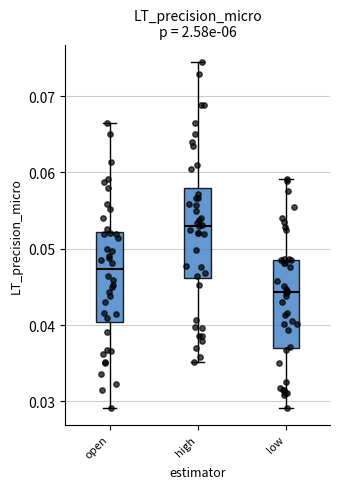

Reading left to right, read every box against the y-axis: the position of its median line, the range the box covers, and the ends of its whiskers. The values are not printed on the chart, so give them approximately, as read against the axis.

open: median 0.047, box 0.040 to 0.052, whiskers 0.029 to 0.067
high: median 0.053, box 0.046 to 0.058, whiskers 0.035 to 0.075
low: median 0.044, box 0.037 to 0.049, whiskers 0.029 to 0.059